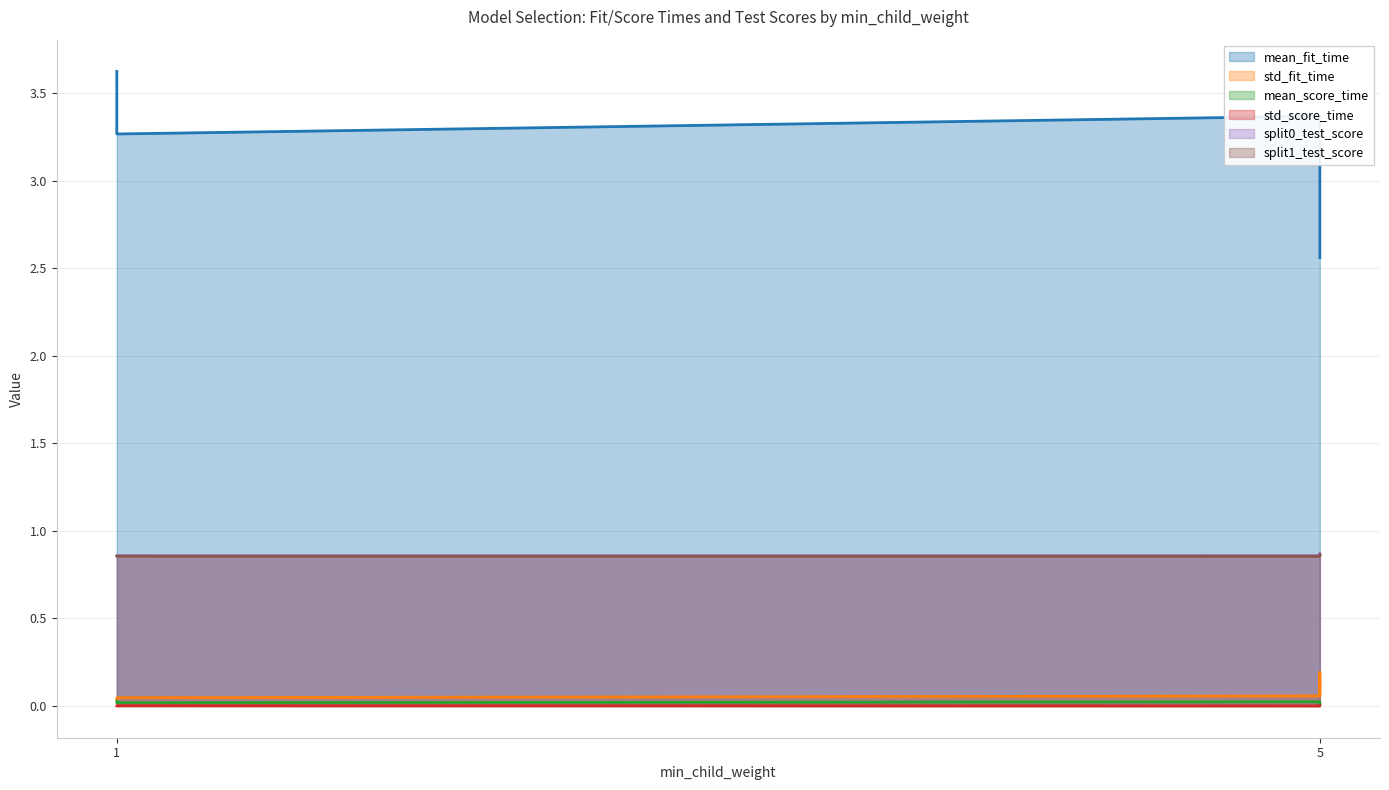

What is the sum of all mean_fit_time values?

15.4